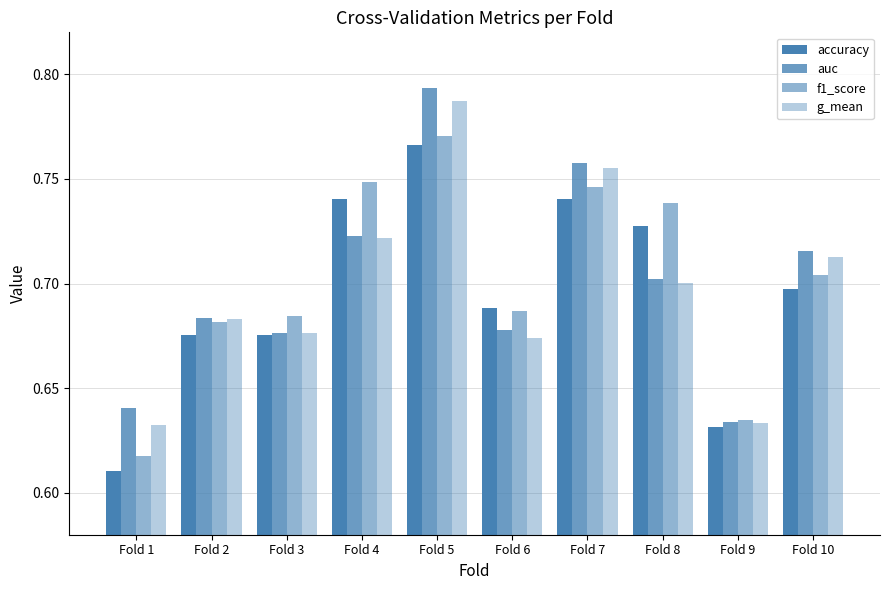

What is the value of the f1_score bar at the 2nd from the left?

0.7